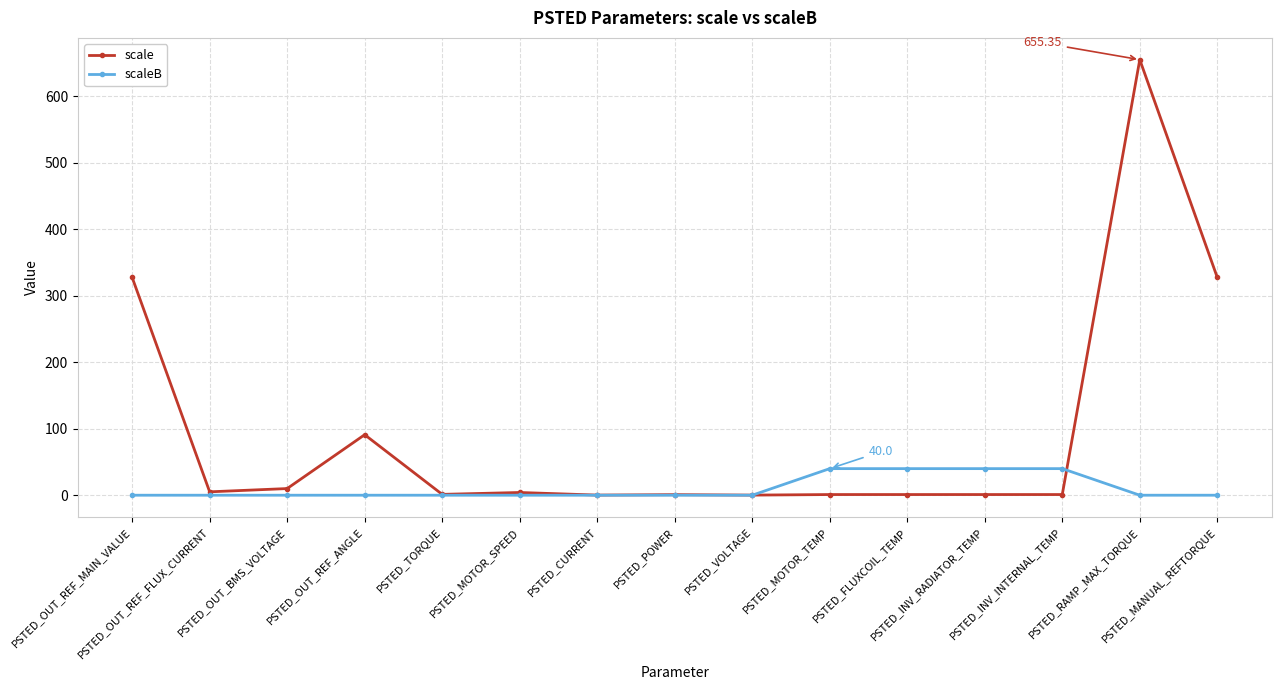

List the series in order of their overall mean, highest first.

scale, scaleB